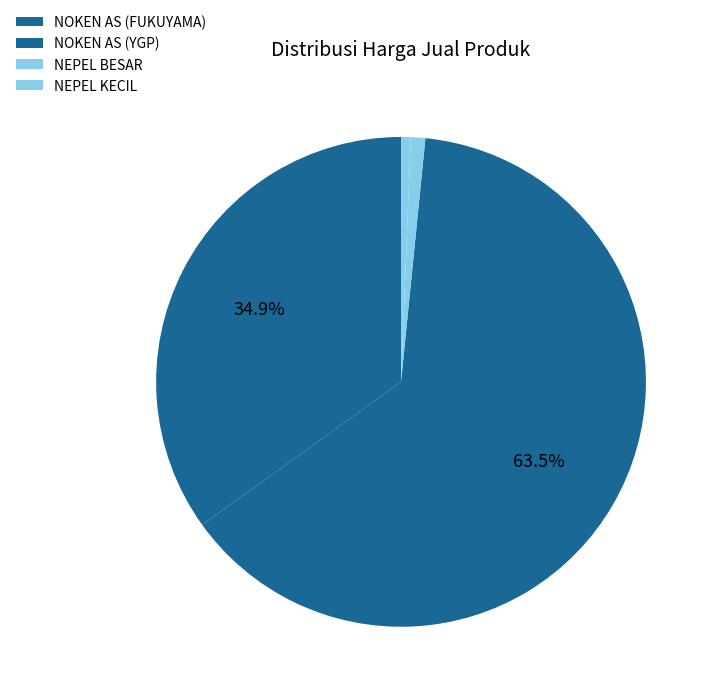

The NEPEL KECIL slice represents 6% of the pie. True or false?

False